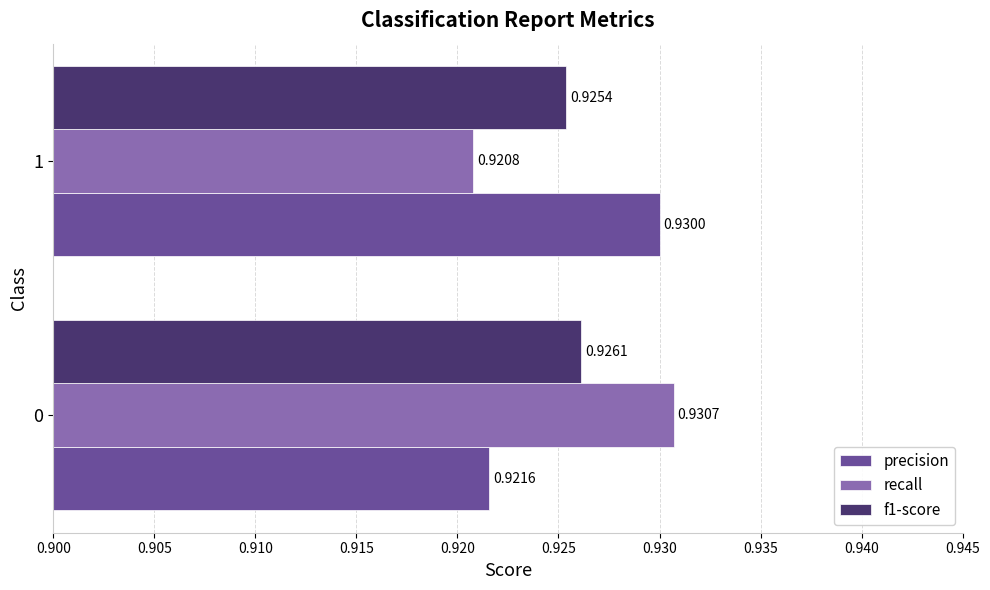

At which label does recall reach its minimum?

1